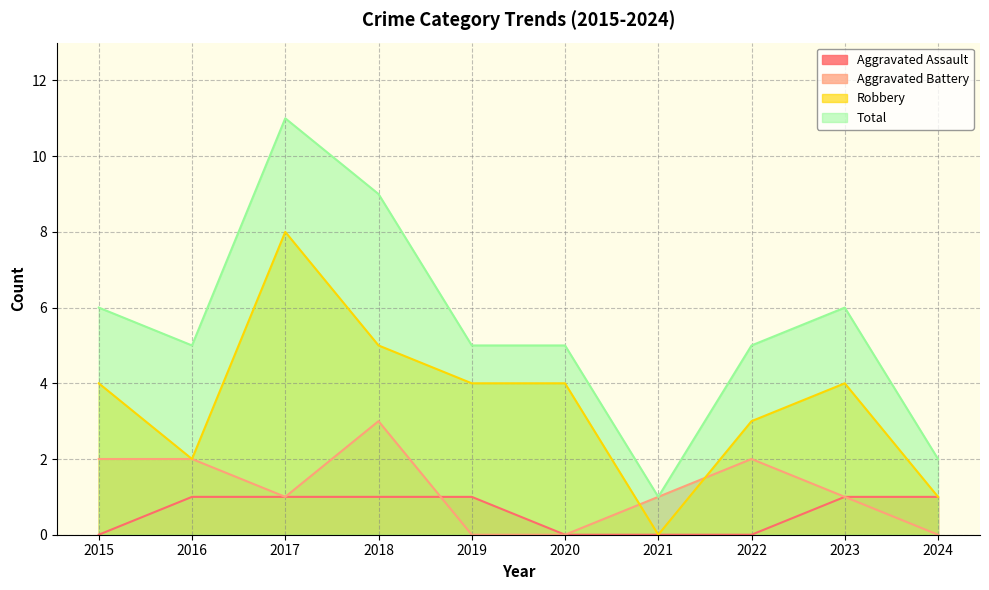

The value of Robbery at 2018 is 7. True or false?

False